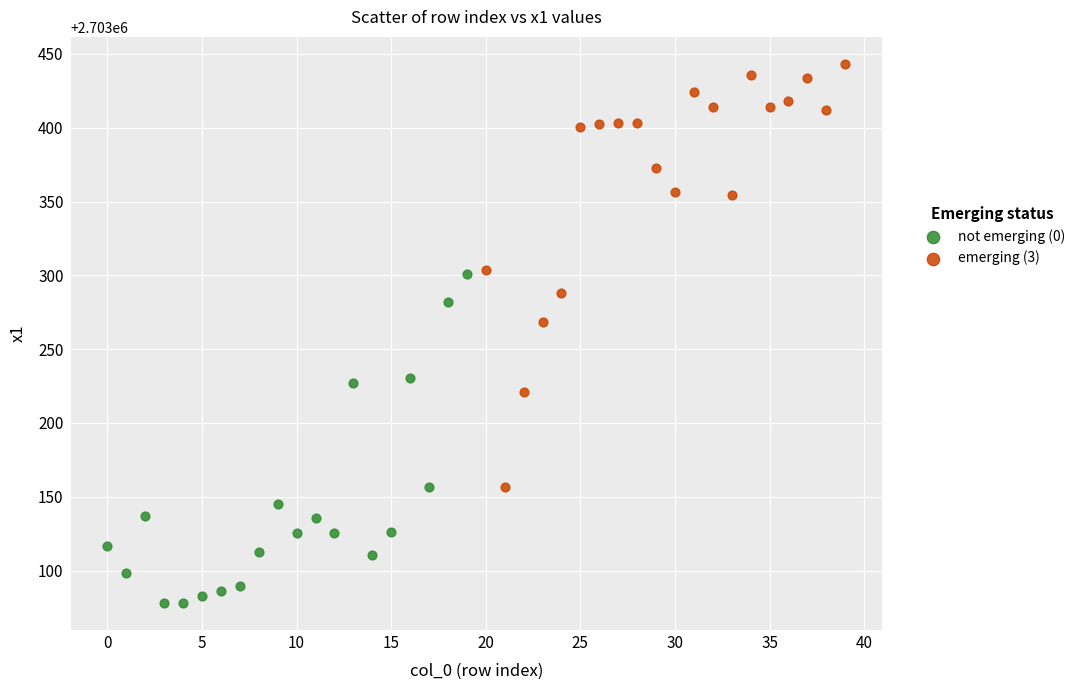

Which series contains the lowest Y value?

not emerging (0)